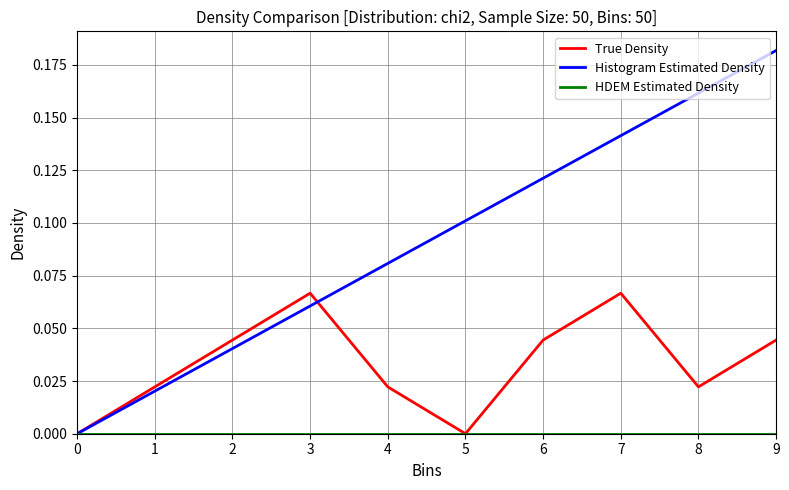

Is the value of True Density at 3 greater than the value of Histogram Estimated Density at 6?

No